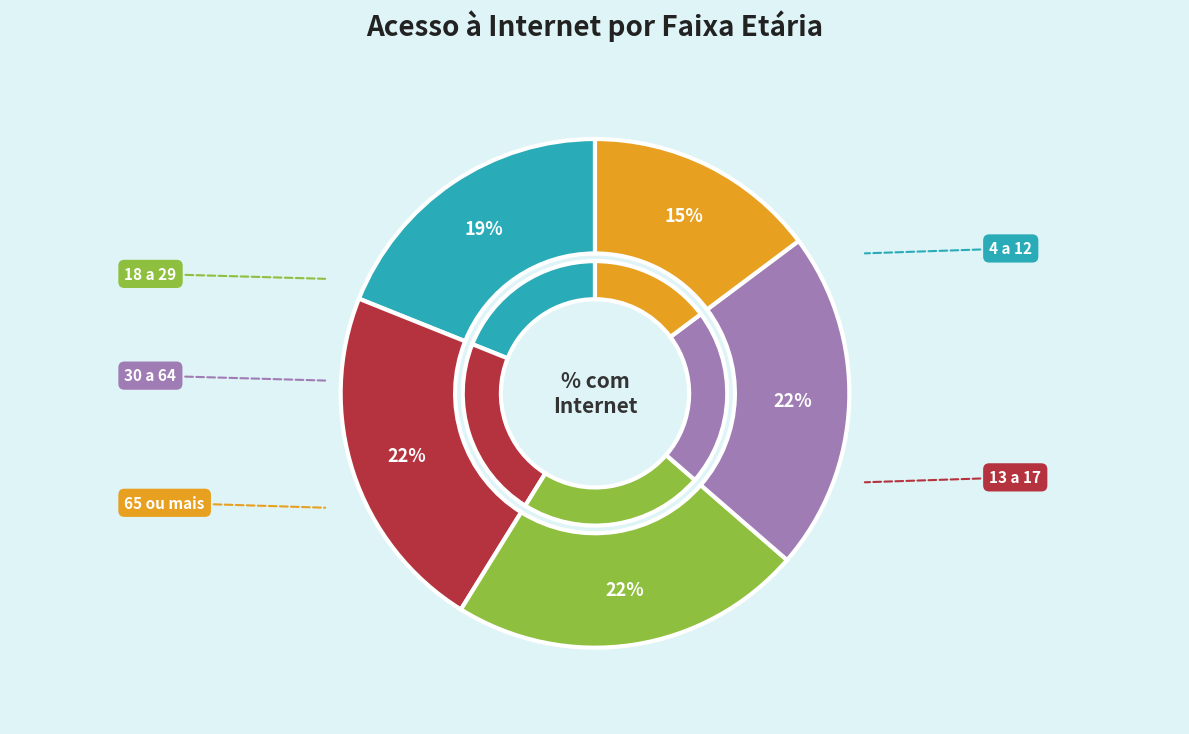

How many slices are in this pie chart?

5